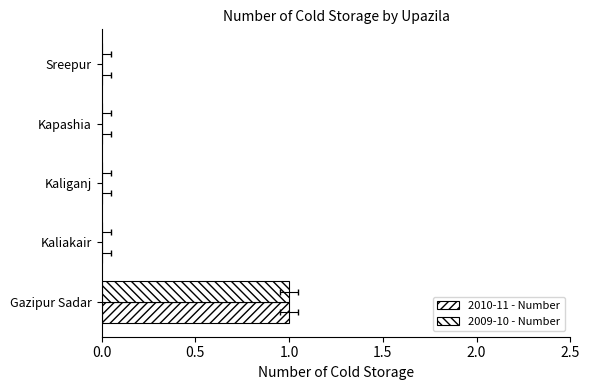

The value of 2010-11 - Number at Kaliakair is 0. True or false?

True